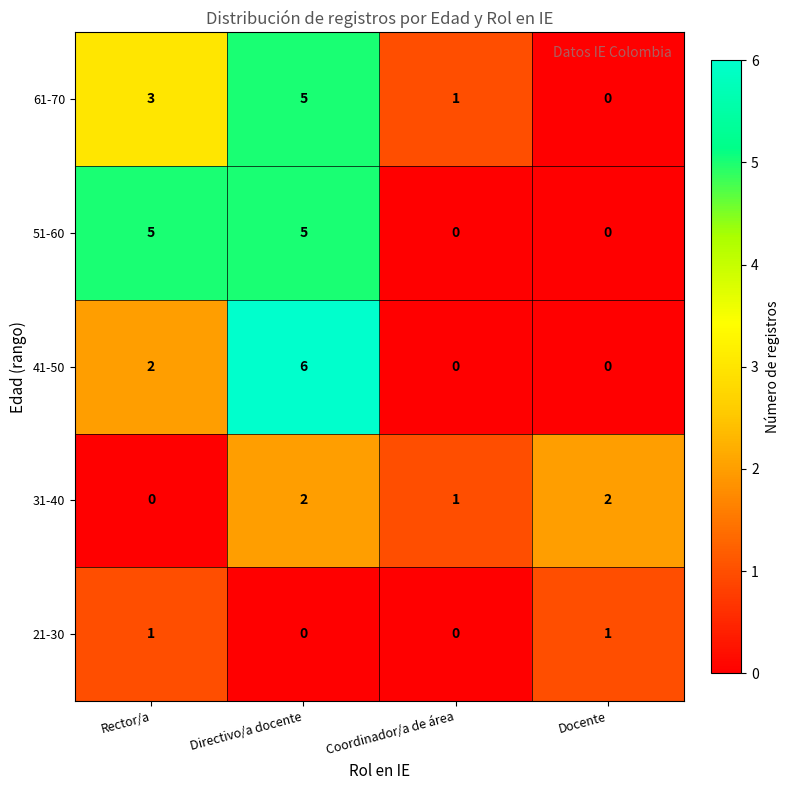

Is it true that 21-30 equals 0 at Directivo/a docente?

True